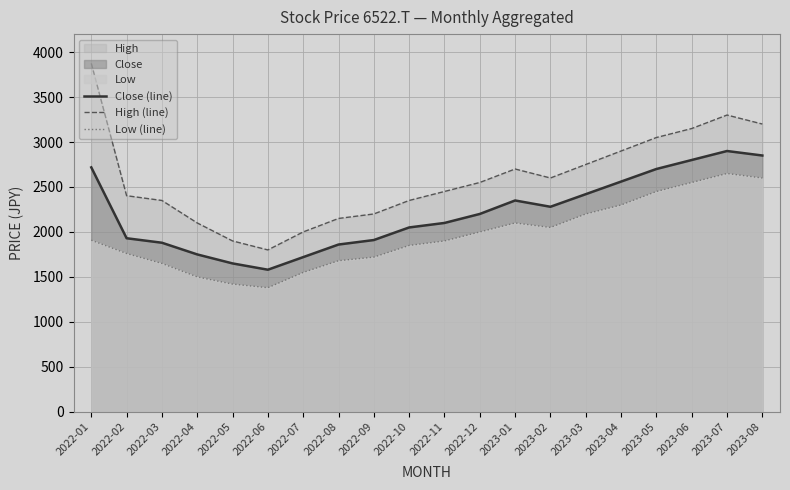

True or false: High (line) and Close (line) intersect in this chart.

False